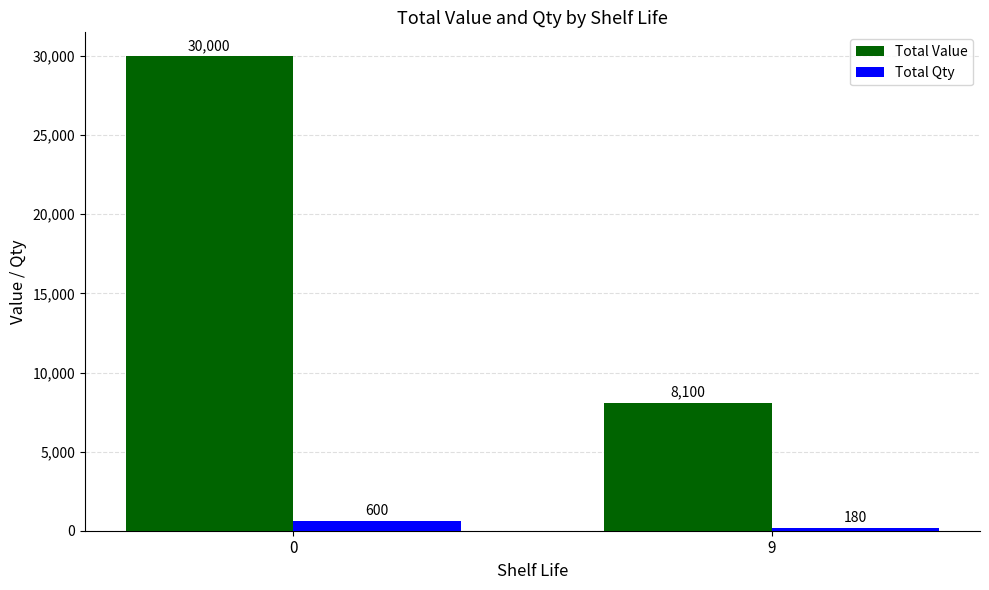

What is the difference between the maximum and minimum values in the Total Value series?

21900